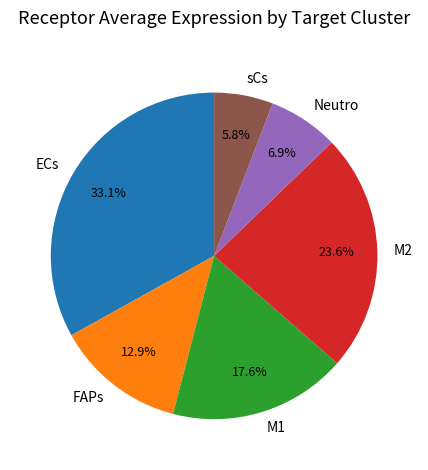

What percentage is the ECs slice, to the nearest percent?

33%